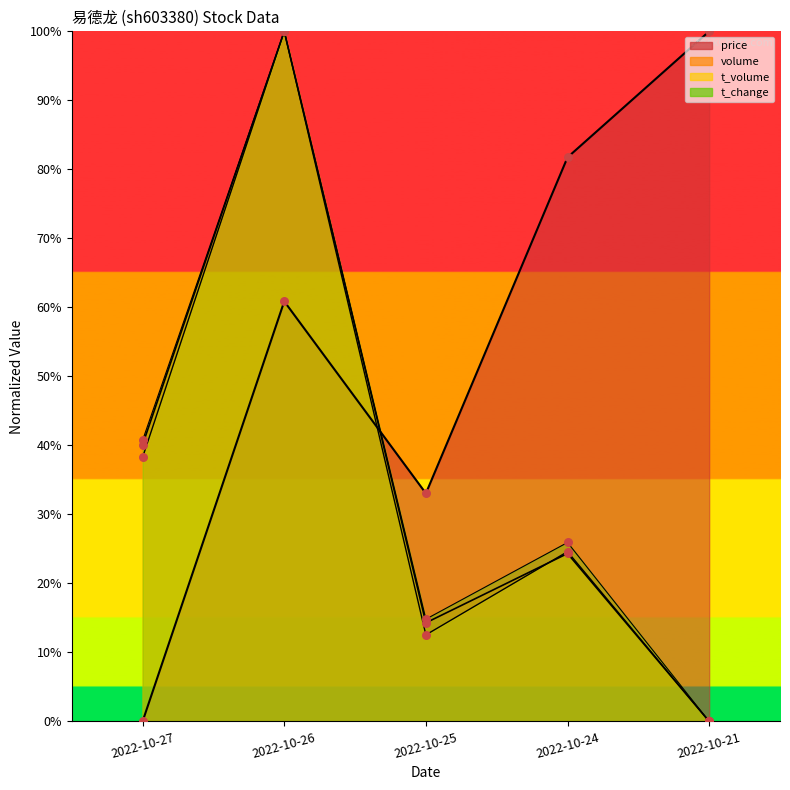

What is the total value across all series at 2022-10-24?

156.6